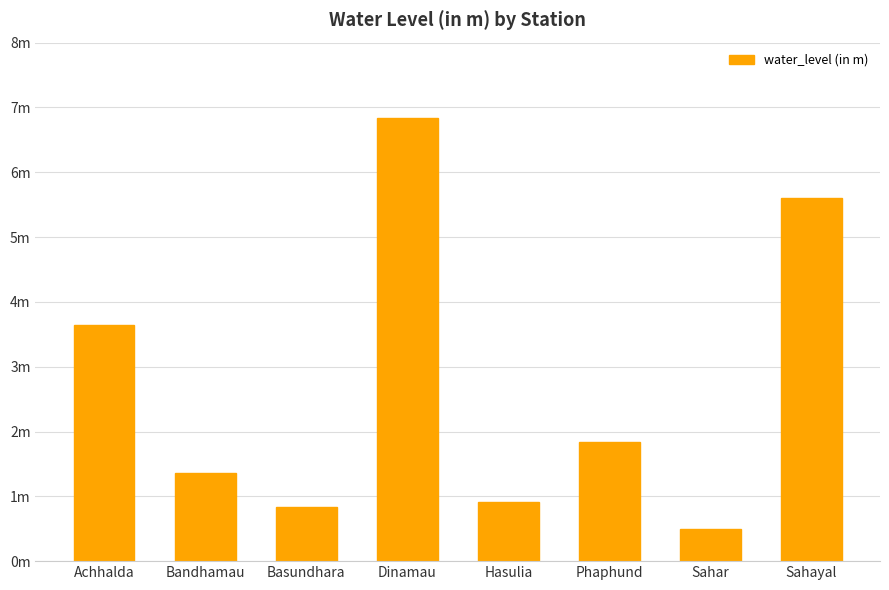

Are the bars horizontal?

No